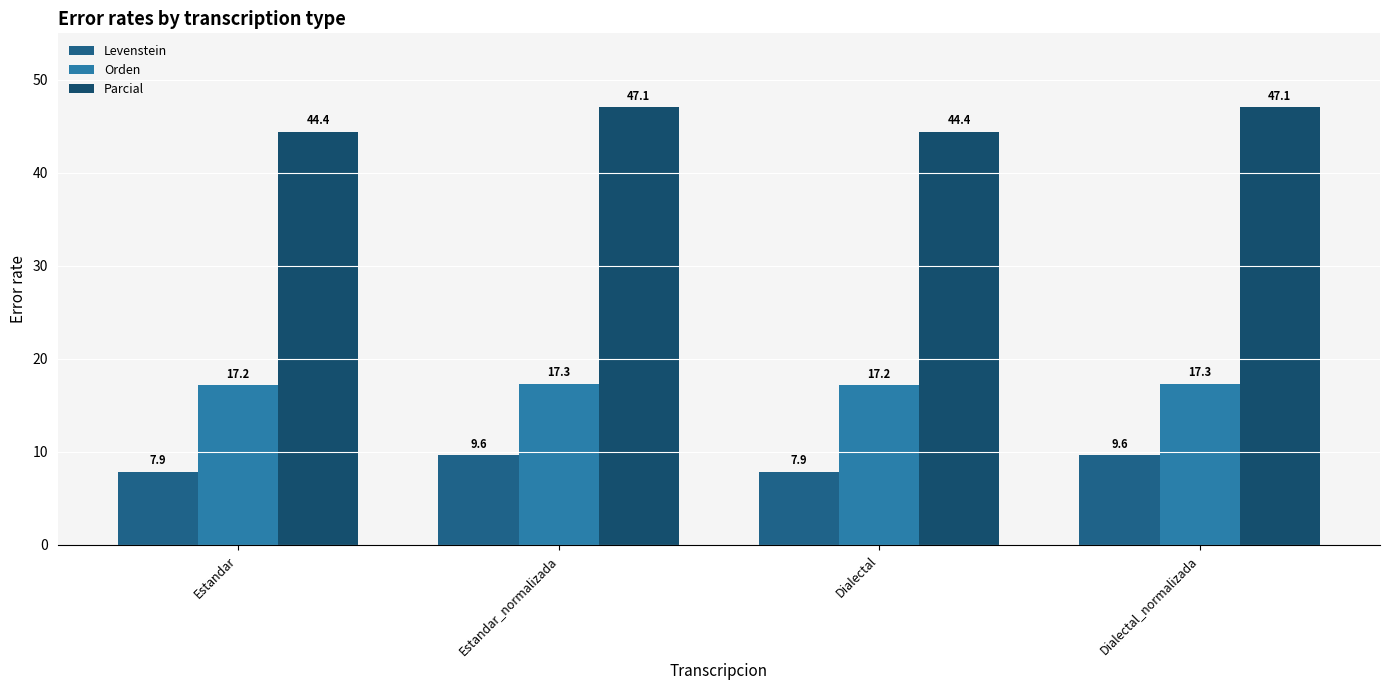

Is it true that Levenstein equals 9.6 at Dialectal_normalizada?

True